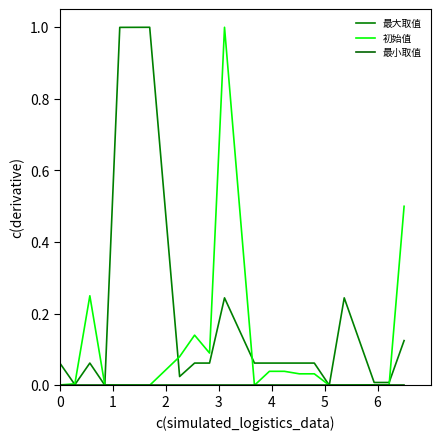

What is the maximum value shown in the chart?

1.0